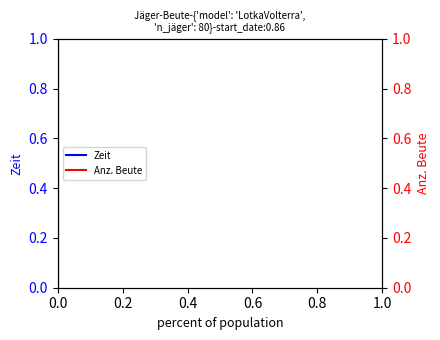

What are all the series names shown in the legend?

Zeit, Anz. Beute